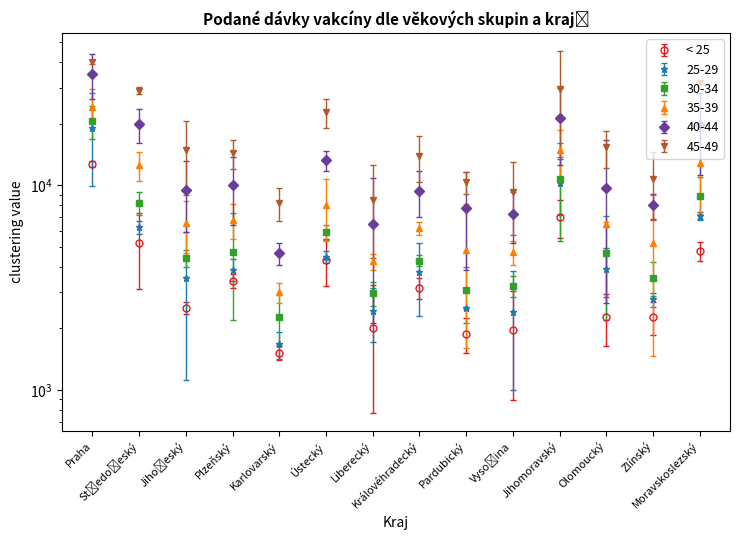

What is the difference between the second highest and second lowest values in the < 25 series?

5139